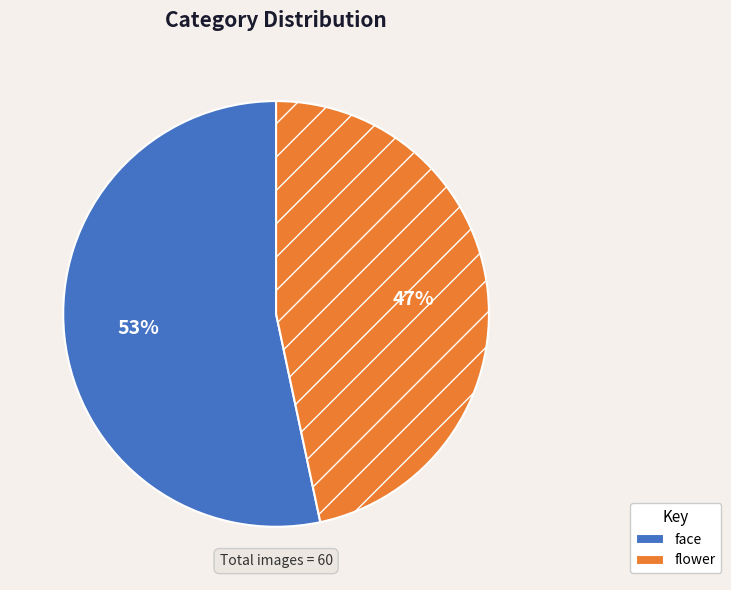

True or false: flower accounts for 35% of the total.

False